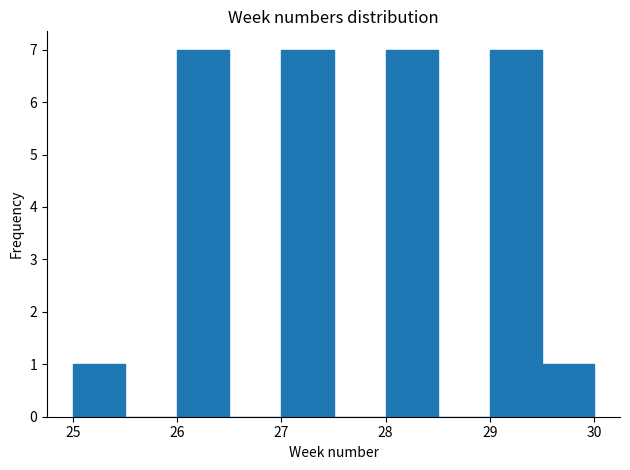

How tall is the bar that spans 29.0 to 29.5 on the x-axis? The values are not printed on the chart, so give them approximately, as read against the axis.

7